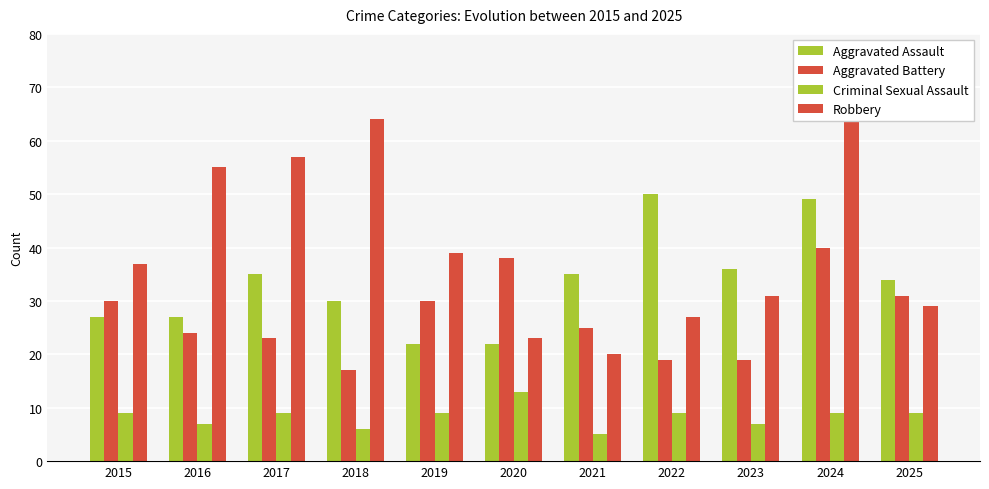

Between 2015 and 2024, which series saw the biggest shift?

Robbery